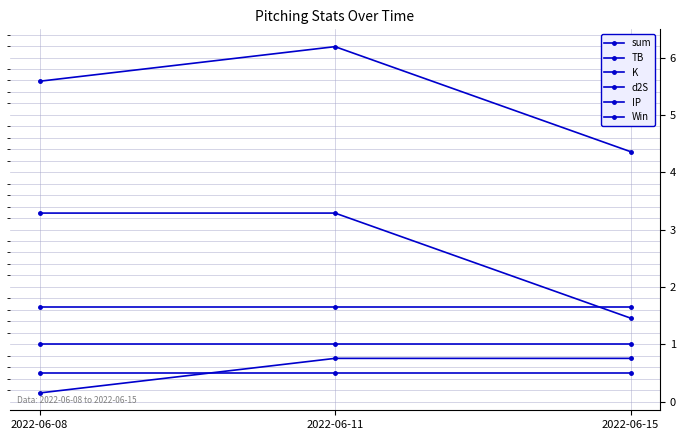

Reading right to left, extract all data points from this chart.

sum: 2022-06-15=4.4	2022-06-11=6.2	2022-06-08=5.6
TB: 2022-06-15=1.5	2022-06-11=3.3	2022-06-08=3.3
K: 2022-06-15=0.8	2022-06-11=0.8	2022-06-08=0.1
d2S: 2022-06-15=1.7	2022-06-11=1.7	2022-06-08=1.7
IP: 2022-06-15=0.5	2022-06-11=0.5	2022-06-08=0.5
Win: 2022-06-15=1.0	2022-06-11=1.0	2022-06-08=1.0